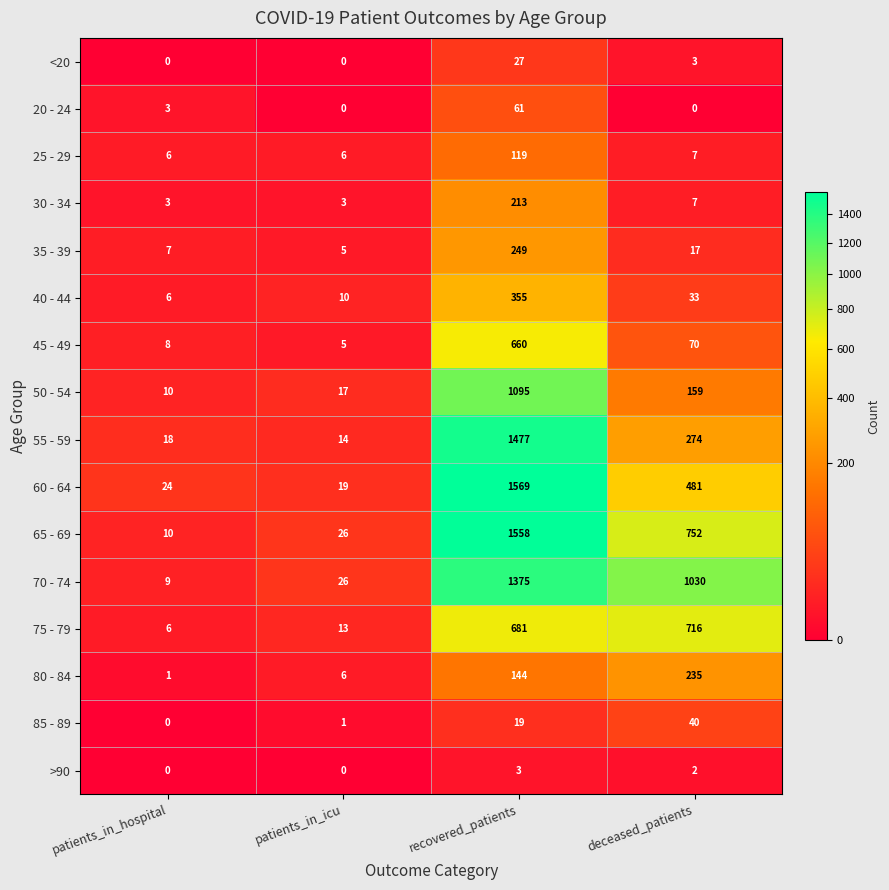

What is the average value of the 40 - 44 series?

101